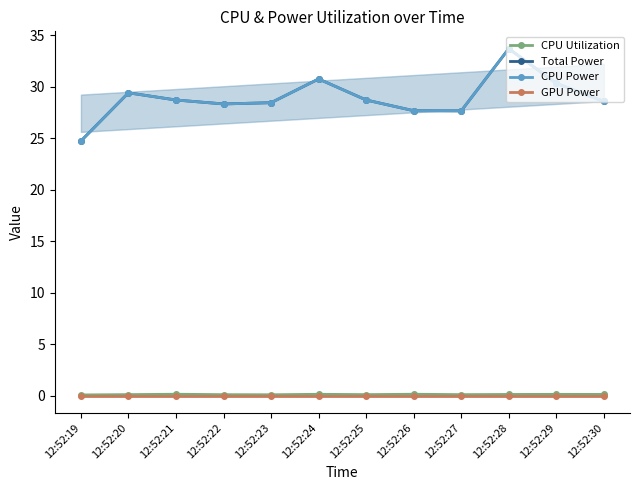

Between 12:52:22 and 12:52:30, which is larger?

12:52:30